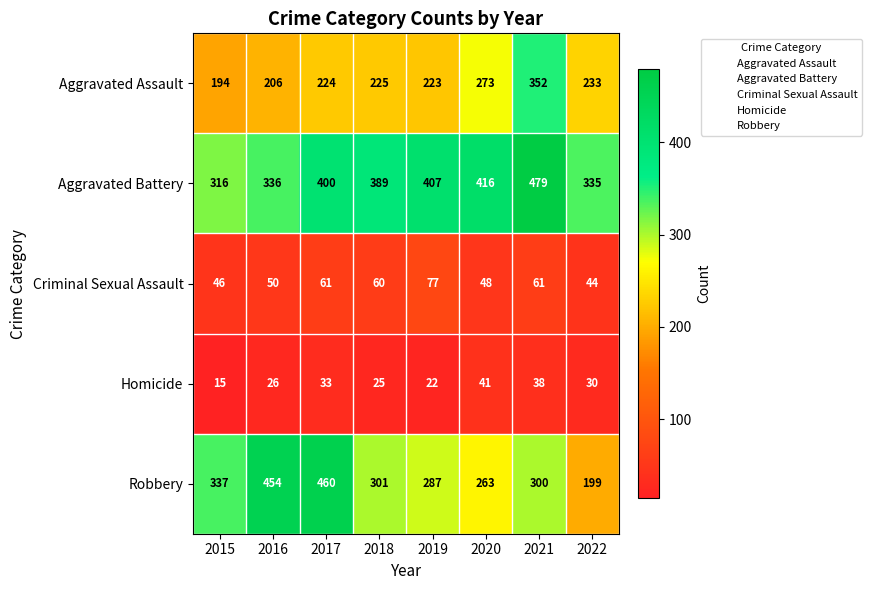

What is the difference between the Homicide values at 2022 and 2016?

4